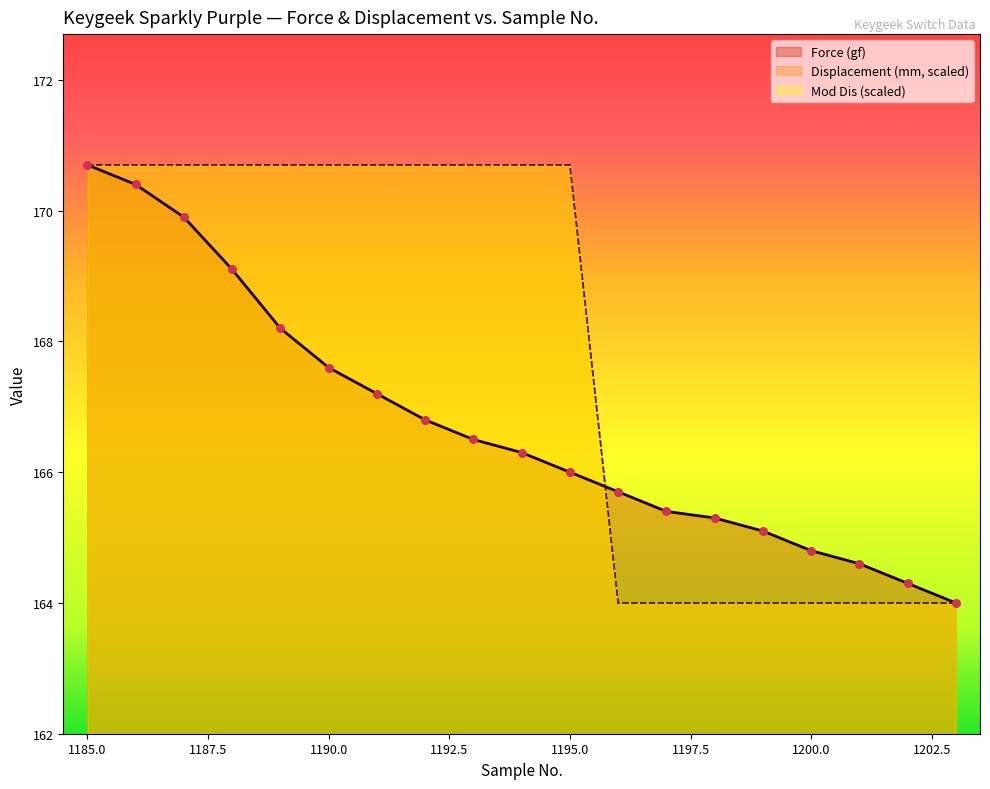

Which series has the largest total across all categories?

Displacement (mm)